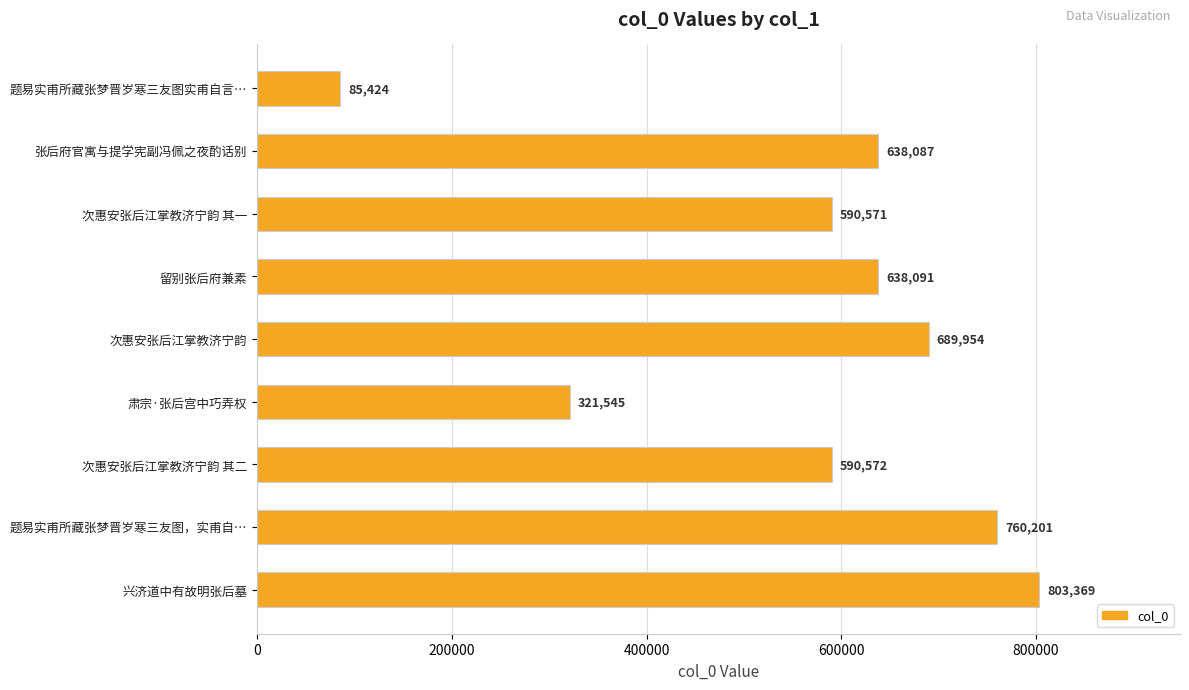

What is the difference between the values at 肃宗·张后宫中巧弄权 and 兴济道中有故明张后墓?

481824